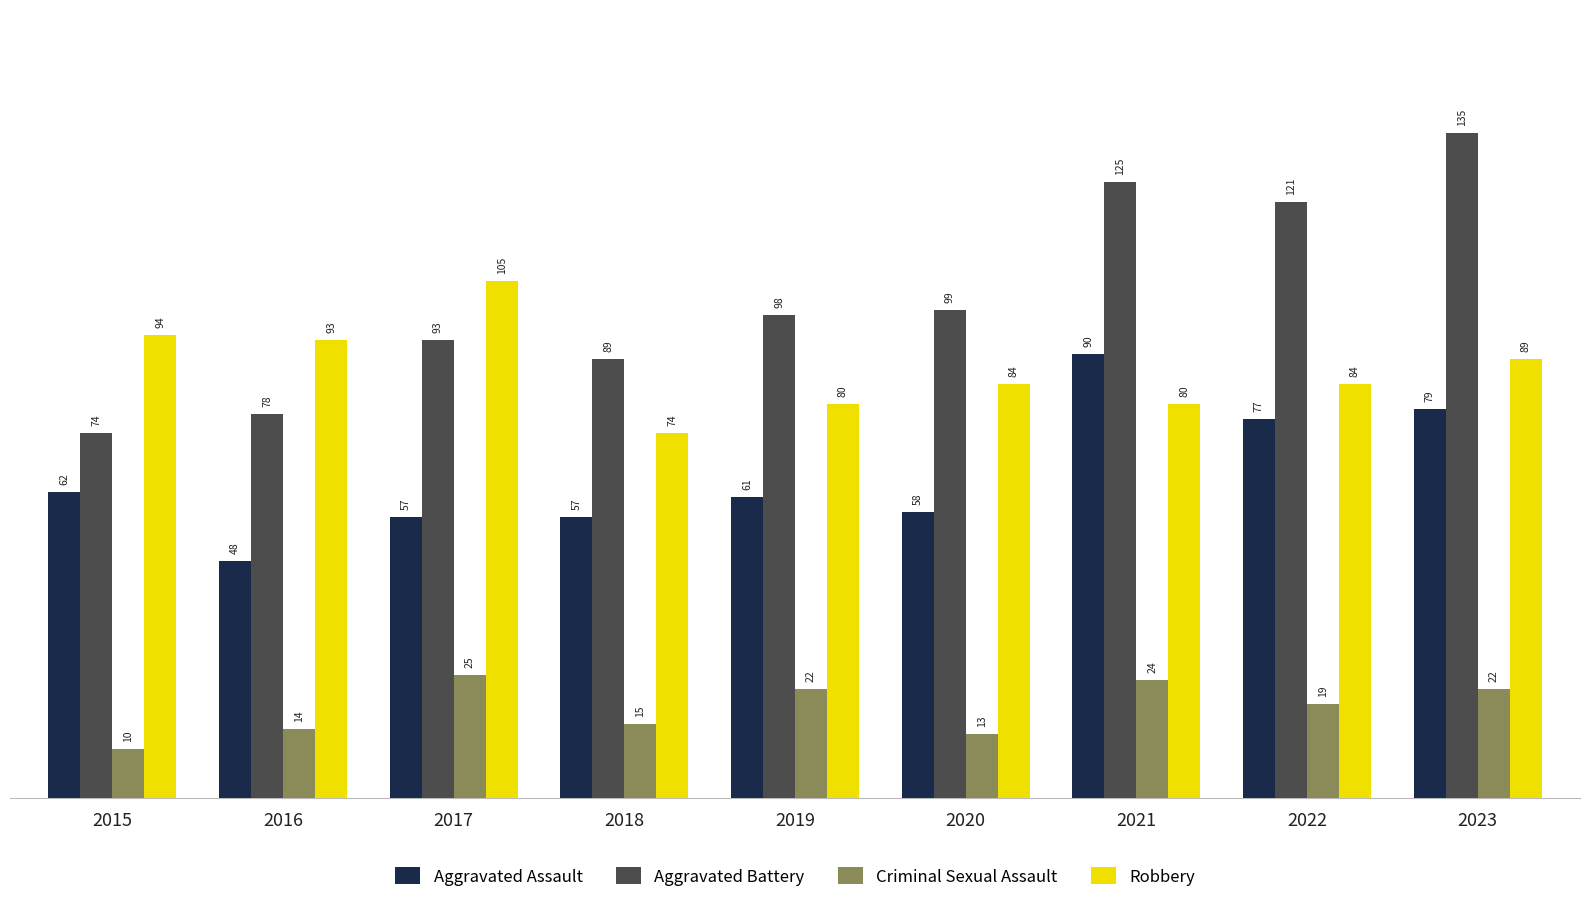

Reading left to right, transcribe all the data shown in this chart.

Aggravated Assault: 62	48	57	57	61	58	90	77	79
Aggravated Battery: 74	78	93	89	98	99	125	121	135
Criminal Sexual Assault: 10	14	25	15	22	13	24	19	22
Robbery: 94	93	105	74	80	84	80	84	89